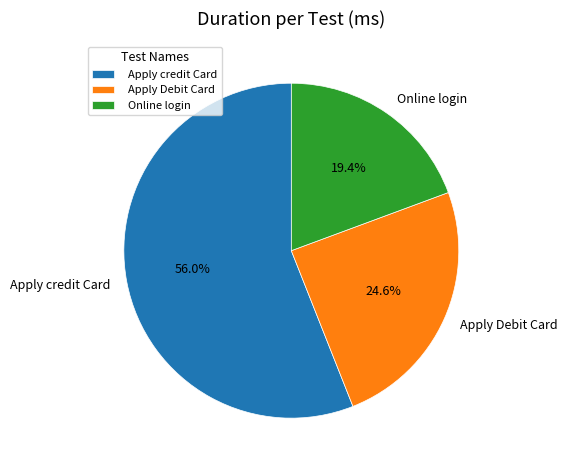

Is Apply Debit Card the majority of the pie?

No